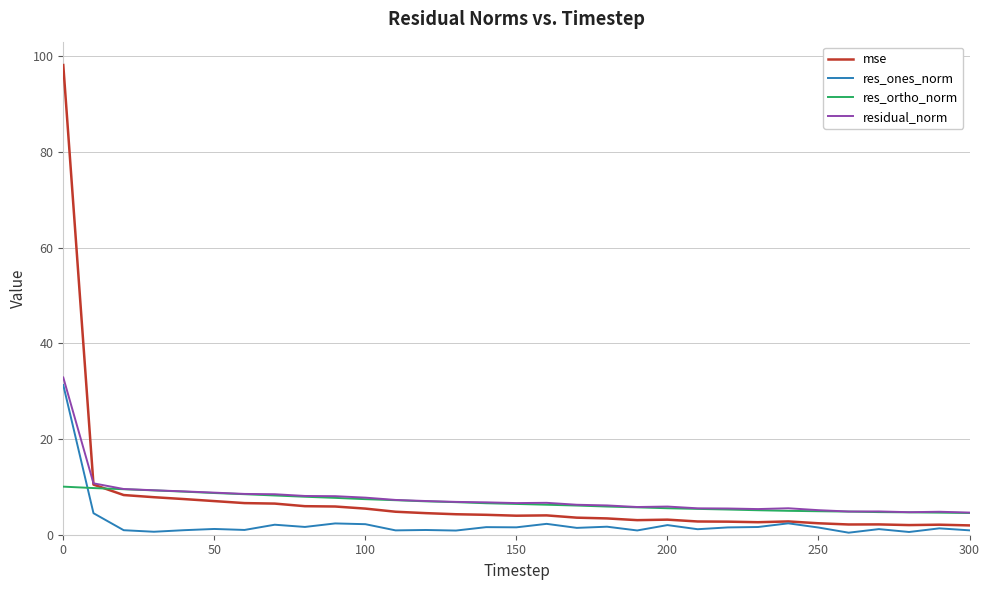

Which series ends up on top after the final intersection of res_ortho_norm and res_ones_norm?

res_ortho_norm